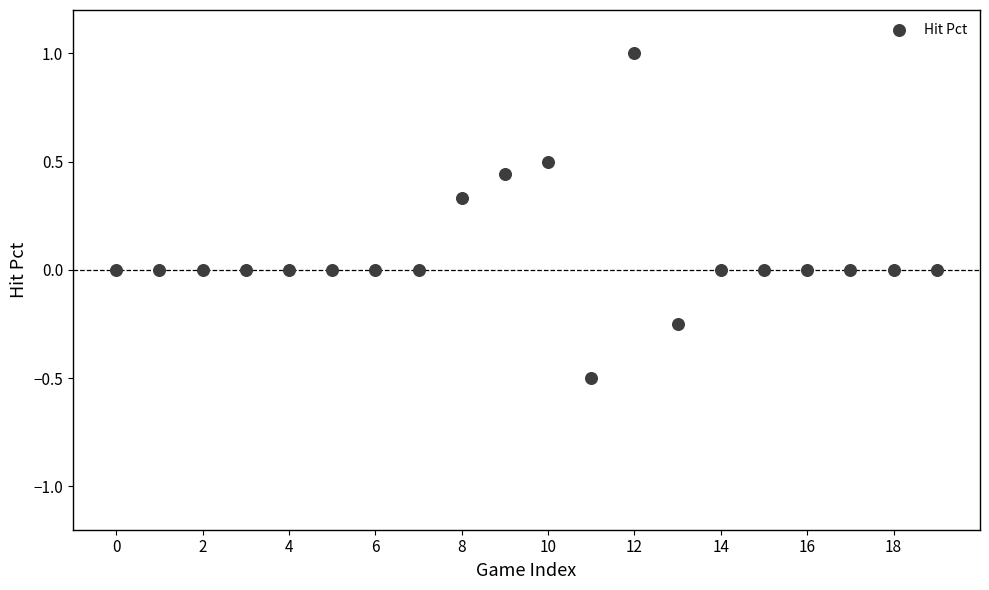

What is the range of Y values (max minus min)?

1.5